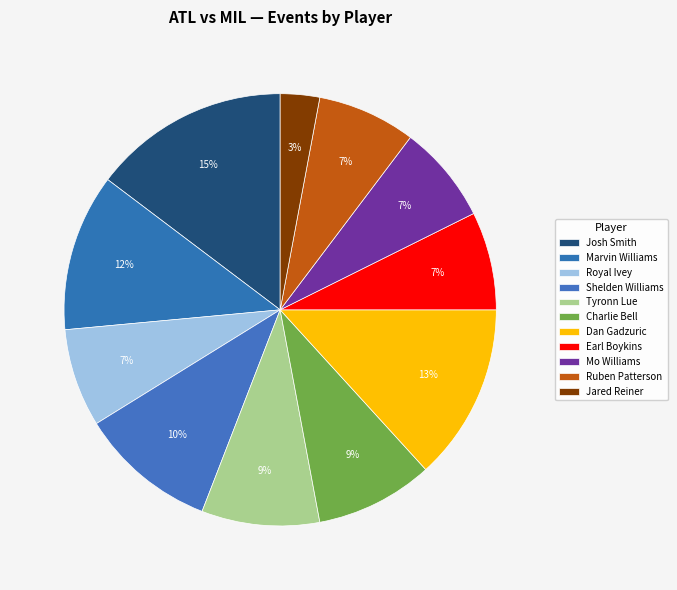

Between Charlie Bell and Royal Ivey, which is larger?

Charlie Bell